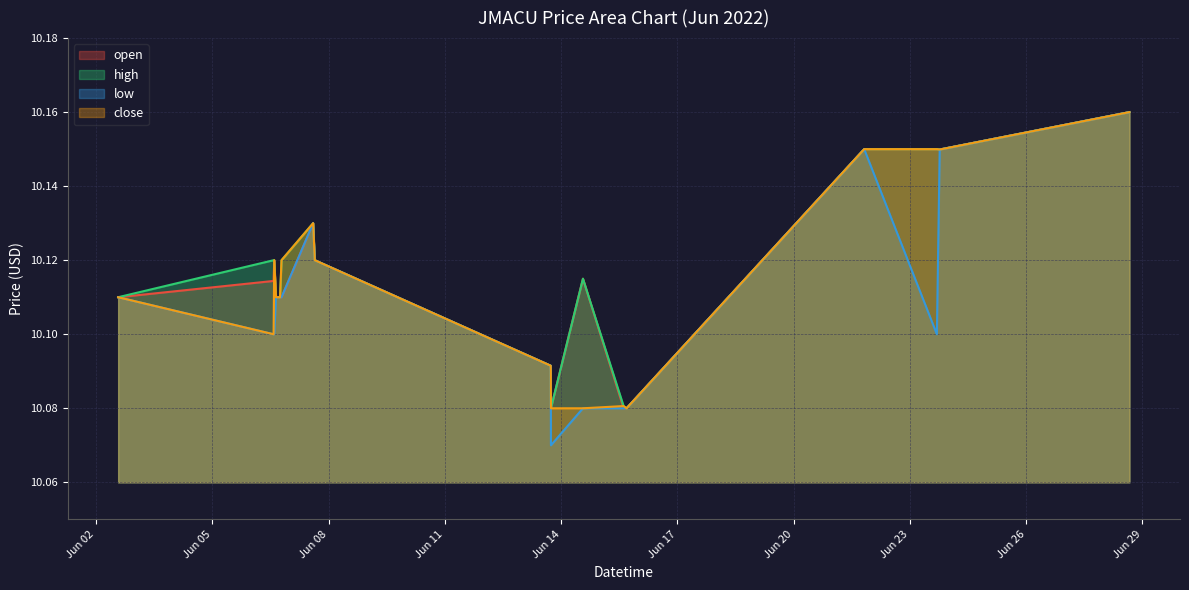

Does the chart have visible grid lines?

Yes